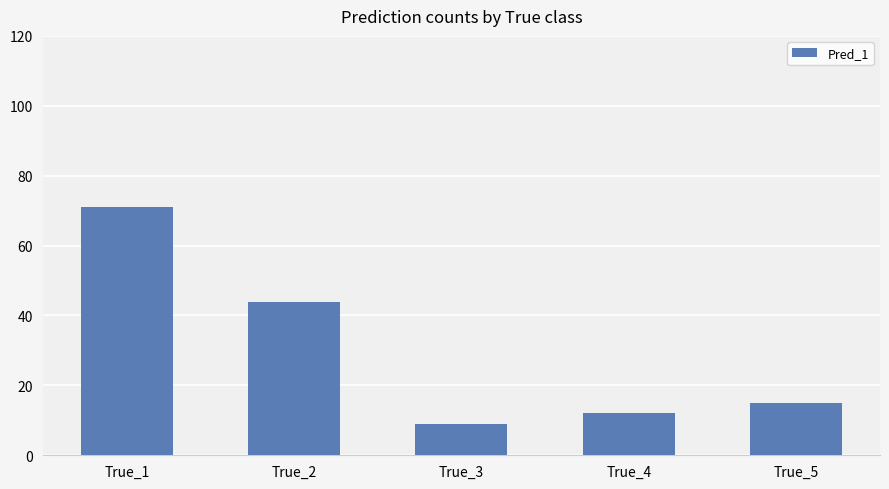

What is the sum of the values at True_2 and True_3?

53